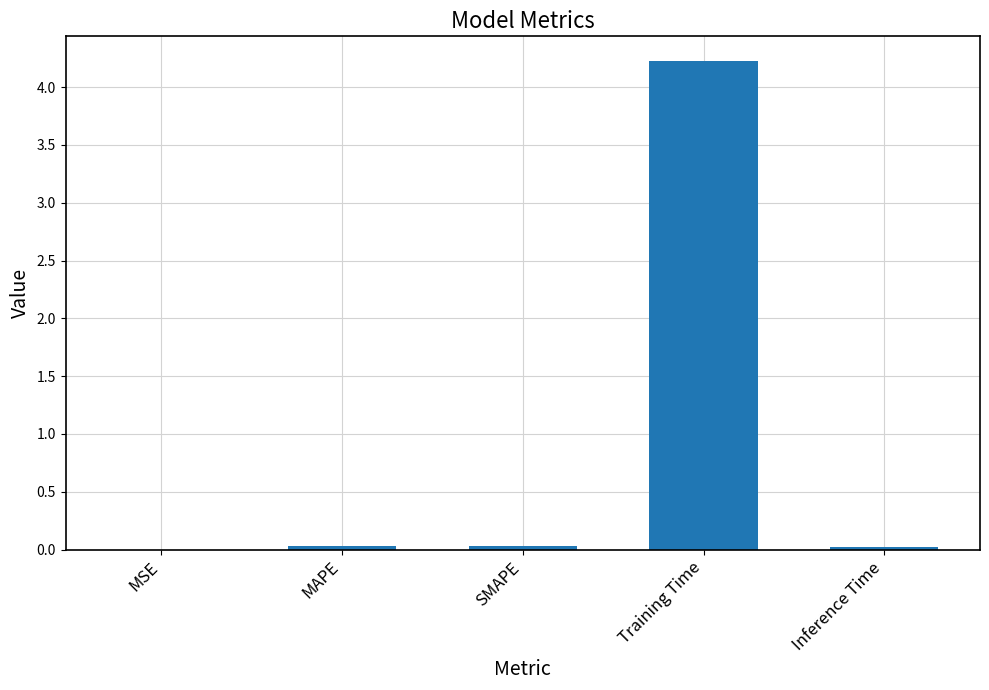

Is it true that the value at SMAPE is 0.0?

True